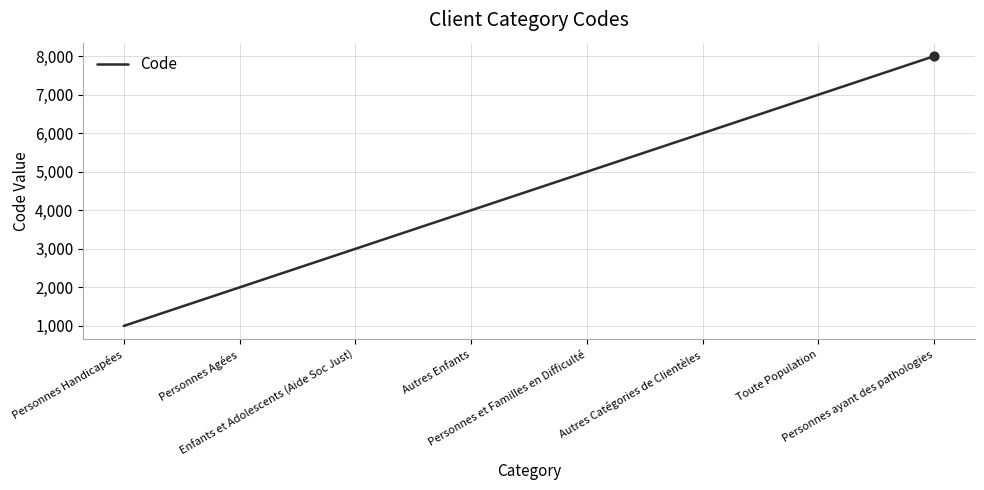

What is the change in value from Autres Enfants to Autres Catégories de Clientèles?

+2000